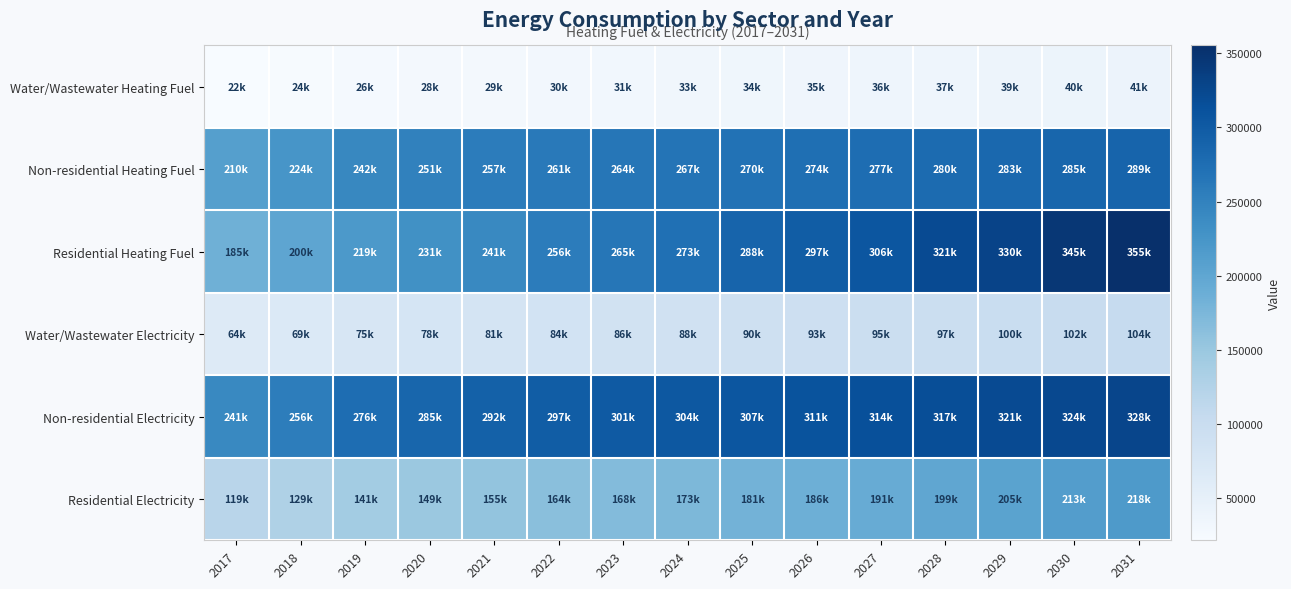

Reading right to left, transcribe all the data shown in this chart.

Water/Wastewater Heating Fuel: 2031=41123.9	2030=39728.6	2029=38551.3	2028=37225.0	2027=36060.2	2026=34867.2	2025=33647.2	2024=32509.8	2023=31453.5	2022=30374.5	2021=29176.0	2020=27816.3	2019=26256.0	2018=23713.1	2017=21725.6
Non-residential Heating Fuel: 2031=288805.2	2030=285261.6	2029=283046.9	2028=279503.4	2027=276845.7	2026=273745.1	2025=270201.6	2024=267101.0	2023=264443.3	2022=261342.7	2021=256913.3	2020=250712.1	2019=242296.2	2018=224135.6	2017=210404.4
Residential Heating Fuel: 2031=355283.6	2030=345296.1	2029=330488.7	2028=320806.1	2027=305927.4	2026=296958.8	2025=287713.0	2024=273002.1	2023=264813.5	2022=256364.1	2021=241184.0	2020=230703.3	2019=218819.9	2018=200243.8	2017=185445.5
Water/Wastewater Electricity: 2031=104326.0	2030=101672.5	2029=99531.4	2028=96985.2	2027=94806.1	2026=92525.5	2025=90144.9	2024=87950.6	2023=85940.2	2022=83836.7	2021=81373.9	2020=78428.4	2019=74880.8	2018=68528.7	2017=63619.0
Non-residential Electricity: 2031=327542.4	2030=323629.4	2029=321183.8	2028=317270.9	2027=314336.1	2026=310912.3	2025=306999.3	2024=303575.5	2023=300640.7	2022=297216.9	2021=292325.7	2020=285477.9	2019=276184.6	2018=256130.6	2017=240967.9
Residential Electricity: 2031=218357.7	2030=212622.3	2029=204809.2	2028=199248.6	2027=191331.6	2026=186243.6	2025=180933.5	2024=173049.6	2023=168472.0	2022=163681.7	2021=155339.3	2020=148942.3	2019=141425.3	2018=128681.7	2017=118735.6